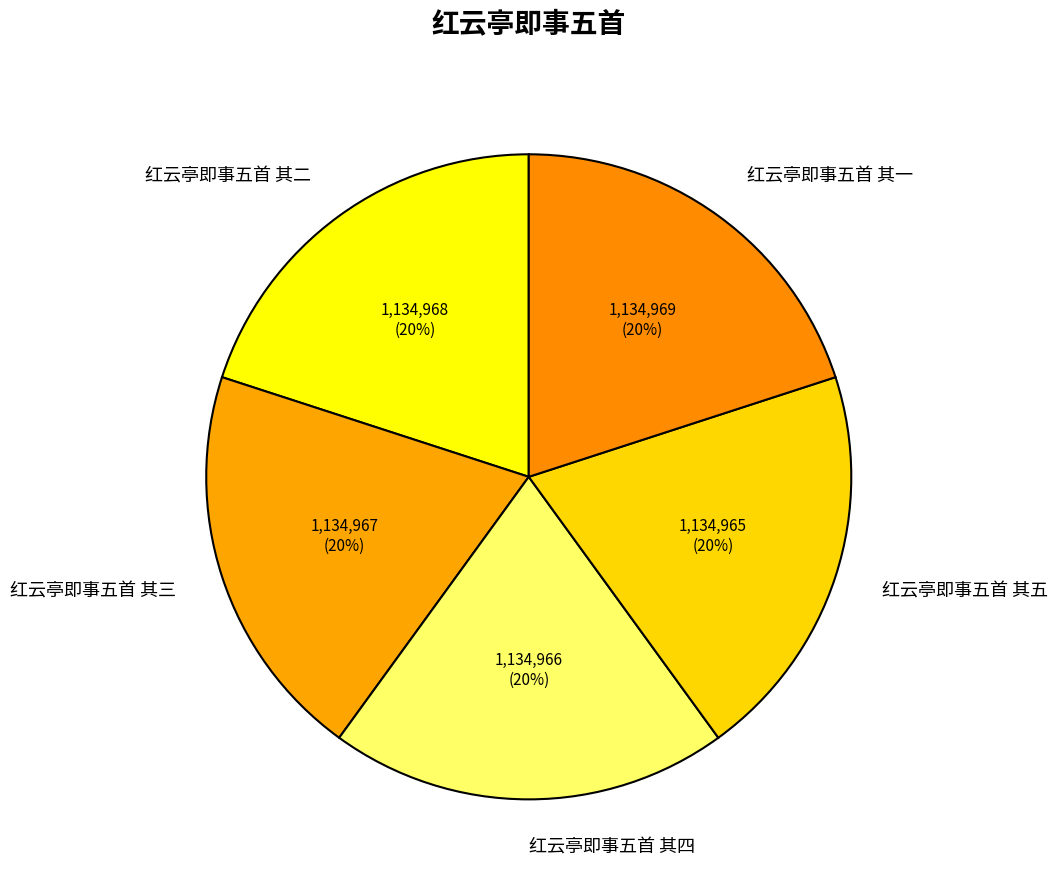

Is 红云亭即事五首 其五 the majority of the pie?

No